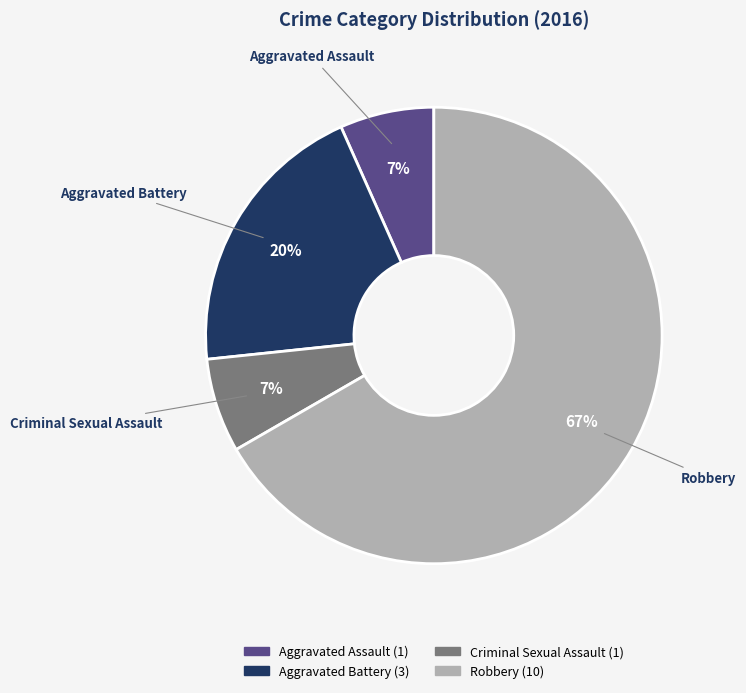

To the nearest percent, what percentage of the pie is Criminal Sexual Assault?

7%